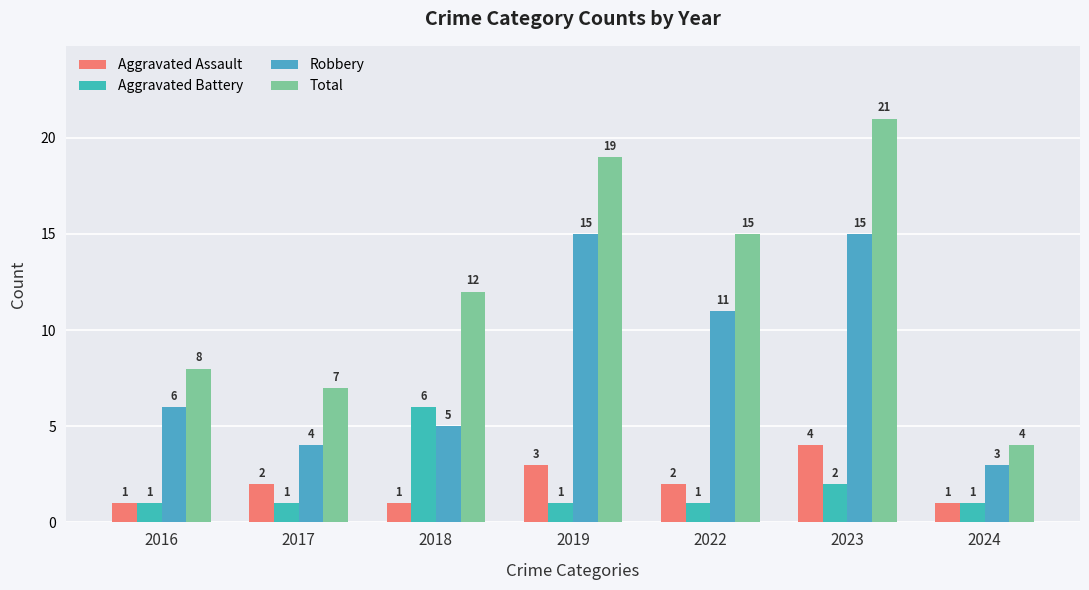

Where is Robbery nearest to the value 9?

2022